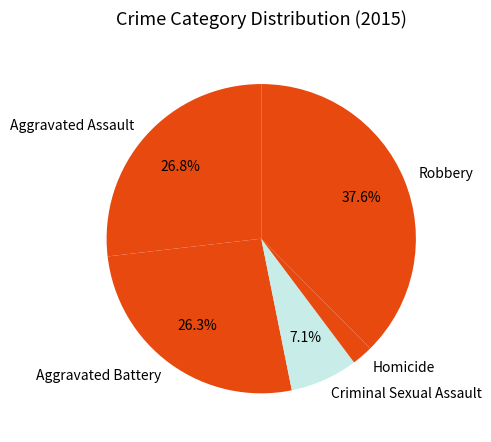

What percentage do Aggravated Assault and Robbery together represent?

64.4%